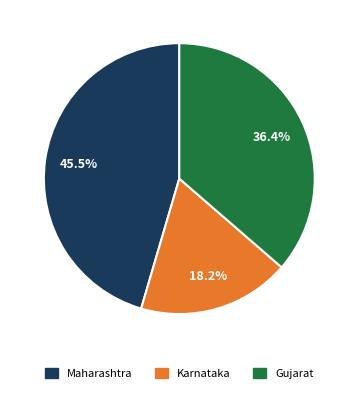

Which slice is the largest?

Maharashtra